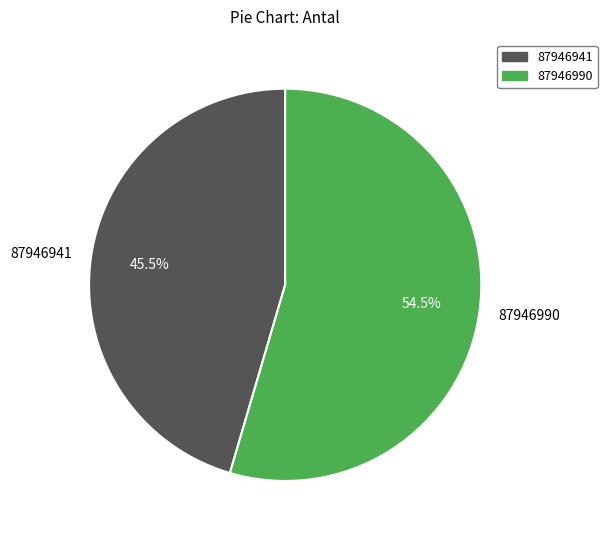

To the nearest percent, what is the difference between the 87946941 and 87946990 slice percentages?

9%